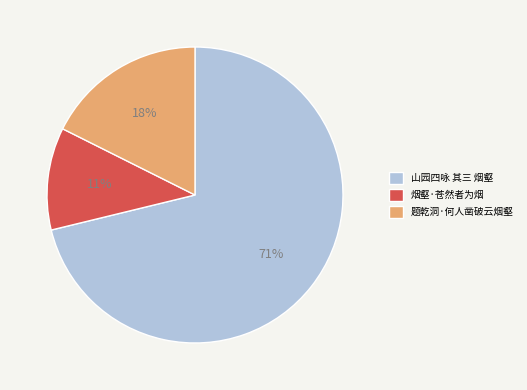

What is the smallest slice in the pie chart?

烟壑·苍然者为烟